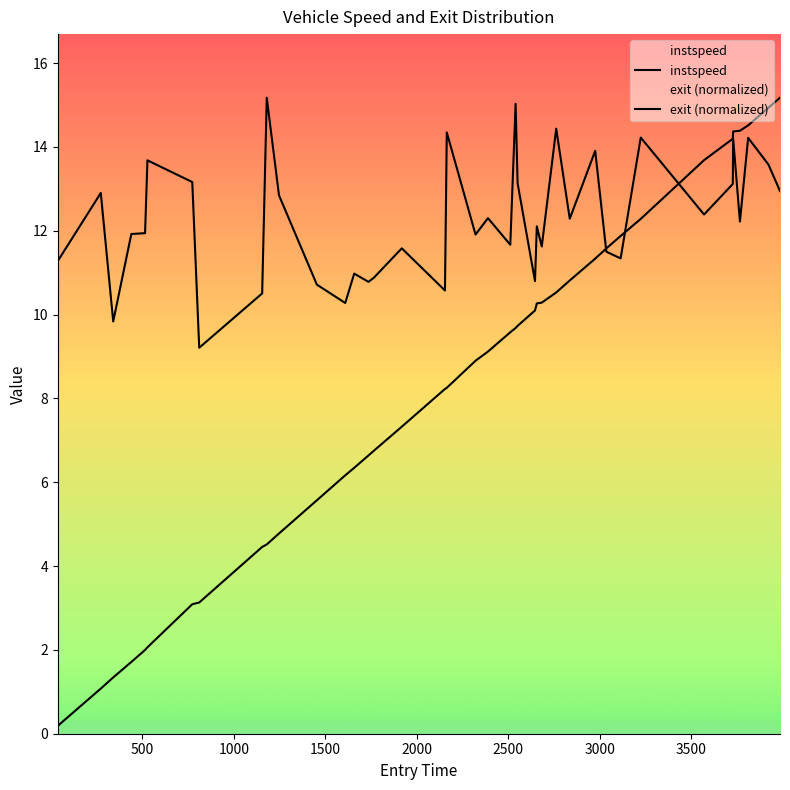

Between 440.0 and 1454.0, which series saw the biggest shift?

exit